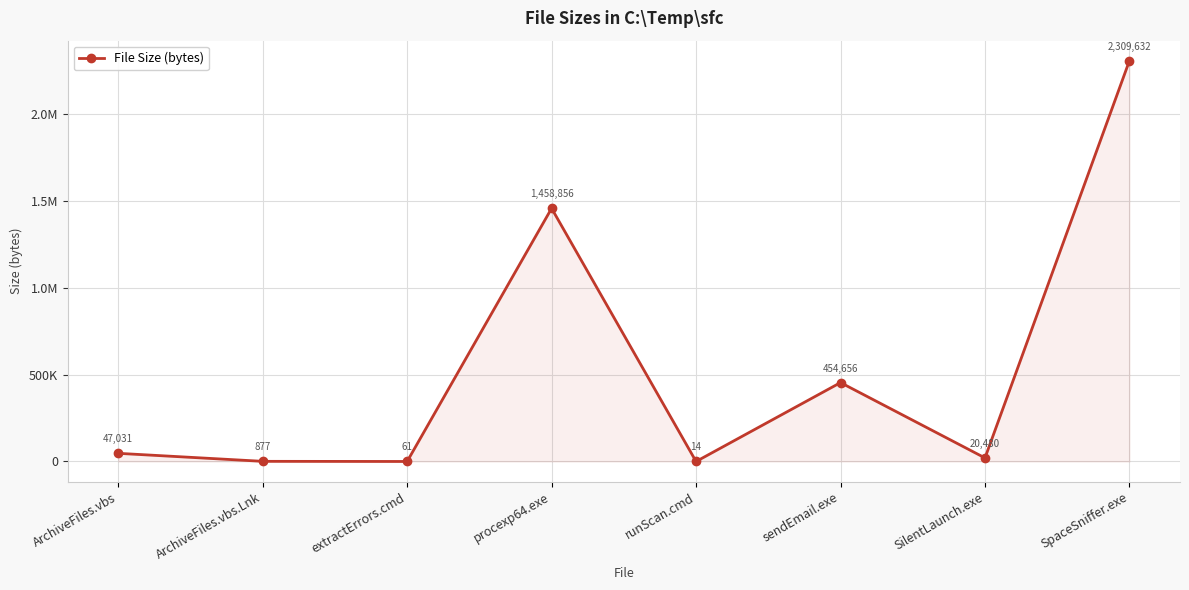

List the labels in order of value, largest first.

SpaceSniffer.exe, procexp64.exe, sendEmail.exe, ArchiveFiles.vbs, SilentLaunch.exe, ArchiveFiles.vbs.Lnk, extractErrors.cmd, runScan.cmd